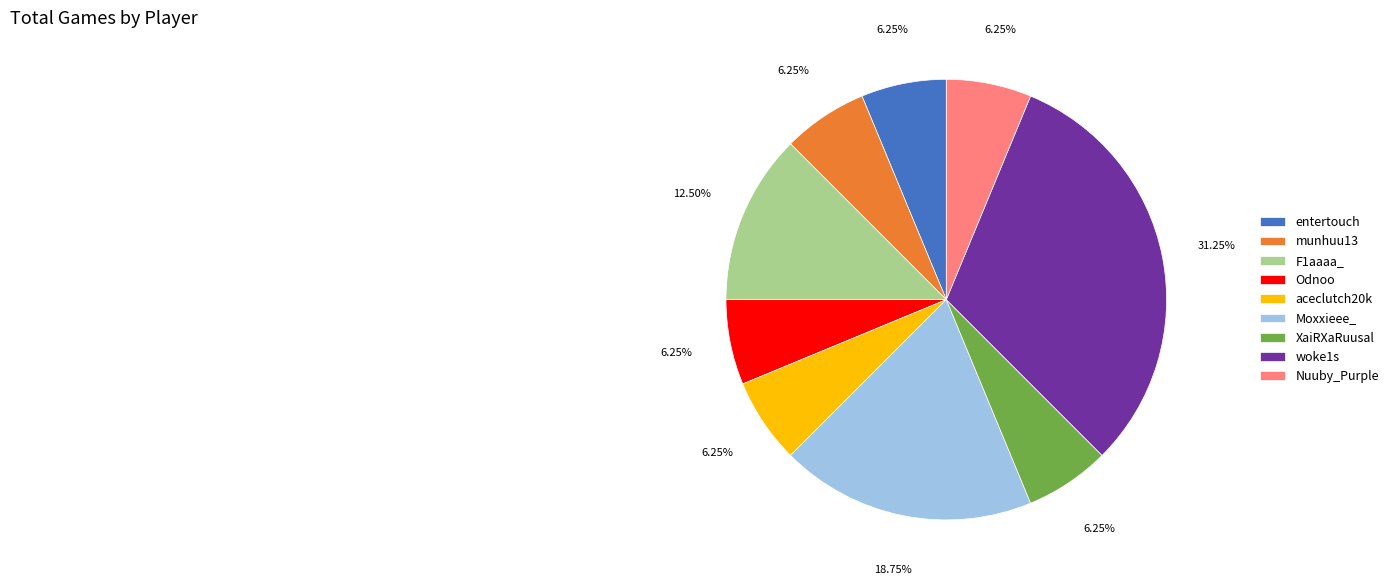

What is the largest slice in the pie chart?

woke1s